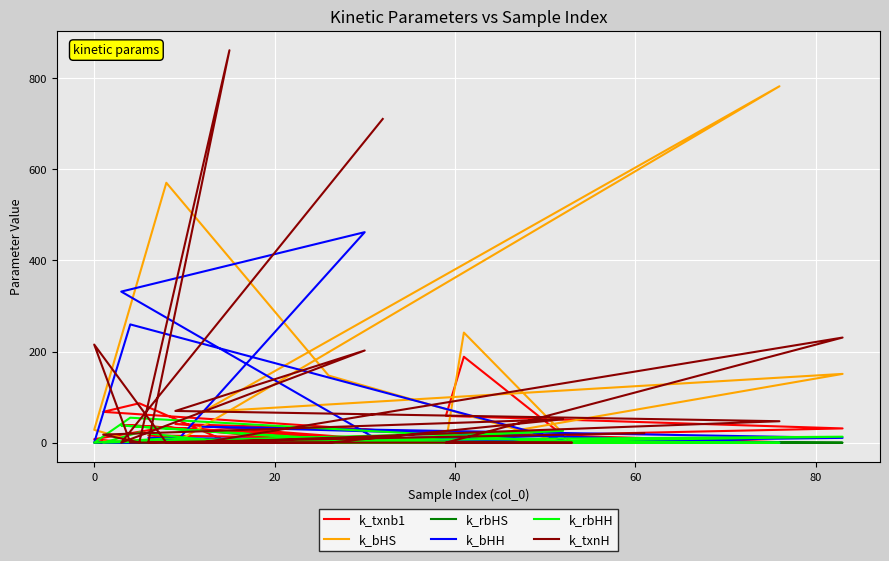

What are all the series names shown in the legend?

k_txnb1, k_bHS, k_rbHS, k_bHH, k_rbHH, k_txnH